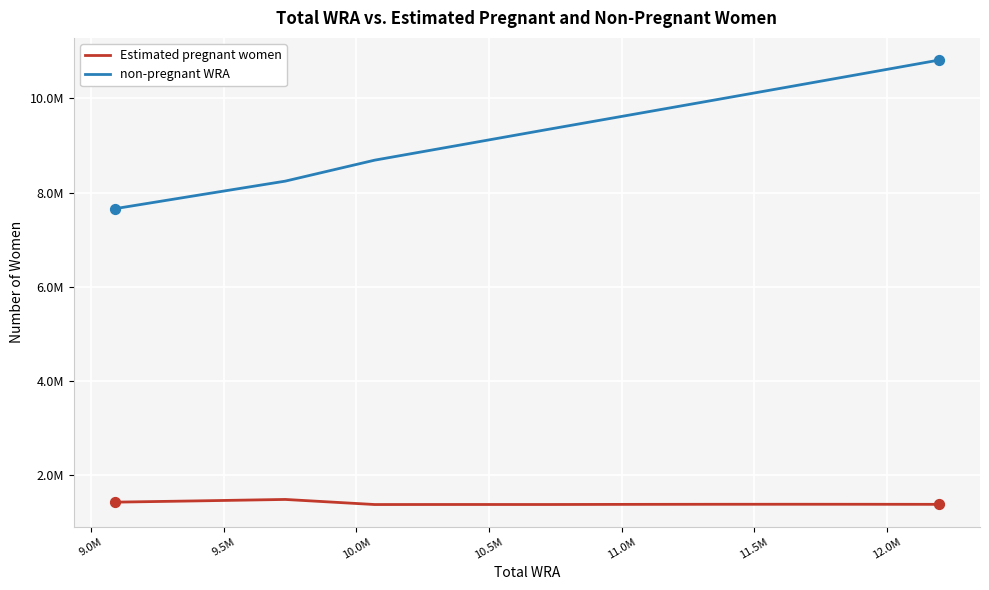

Which series has the largest total across all categories?

non-pregnant WRA